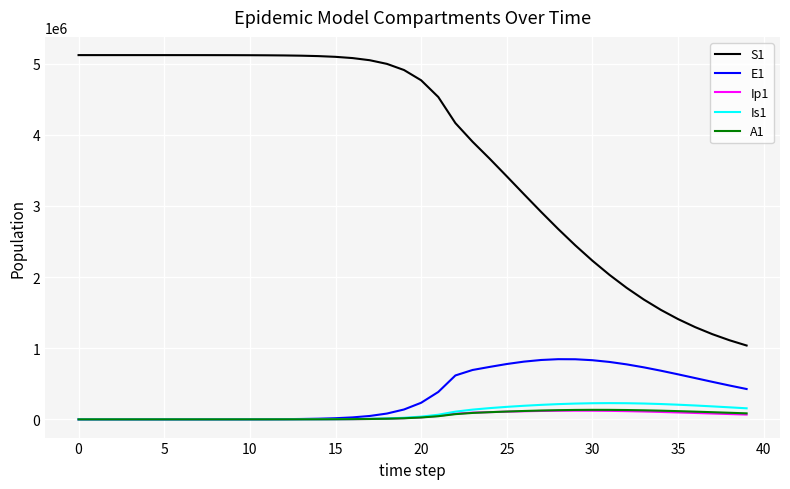

True or false: Is1 and S1 intersect in this chart.

False